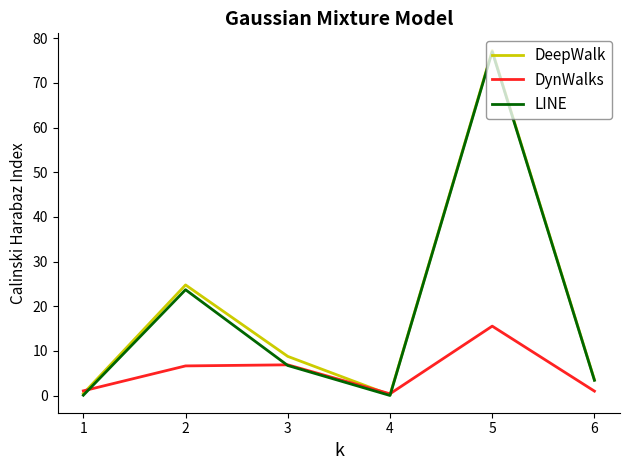

Between 1 and 5, which series saw the biggest shift?

LINE